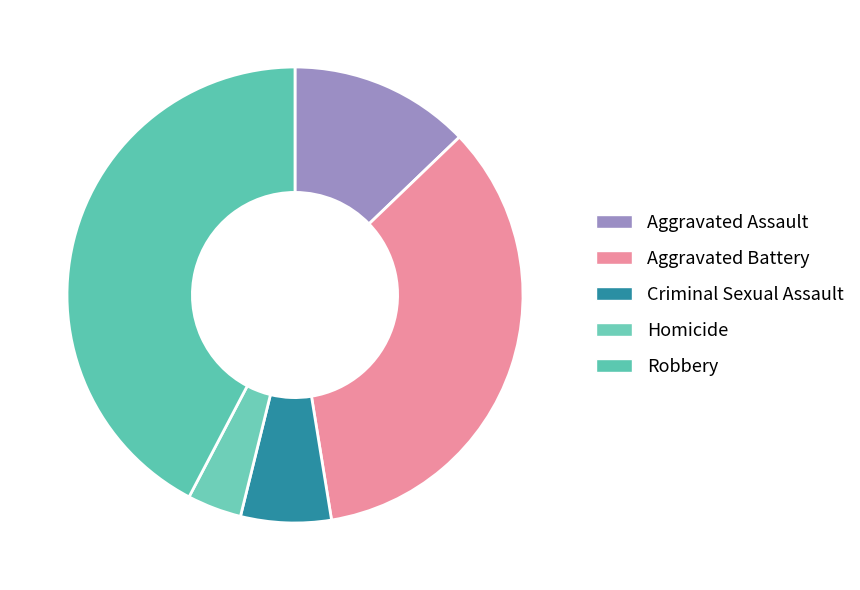

The Homicide slice represents 1% of the pie. True or false?

False